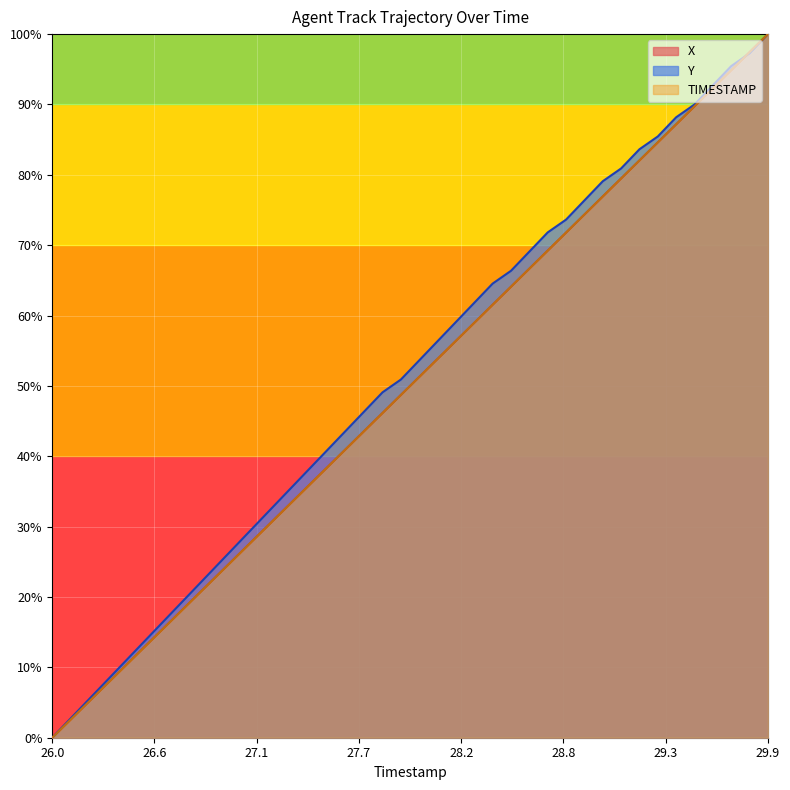

What is the label of the 32nd point from the right?

26.8